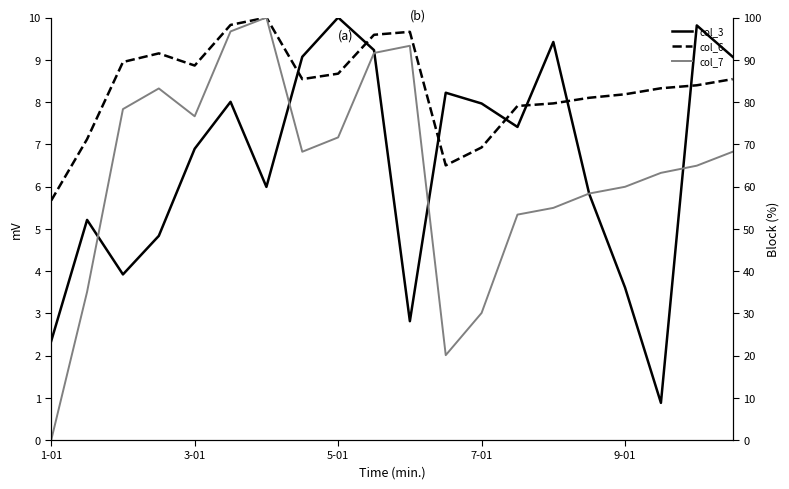

Rank the series by their maximum value, from lowest to highest.

col_3, col_6, col_7